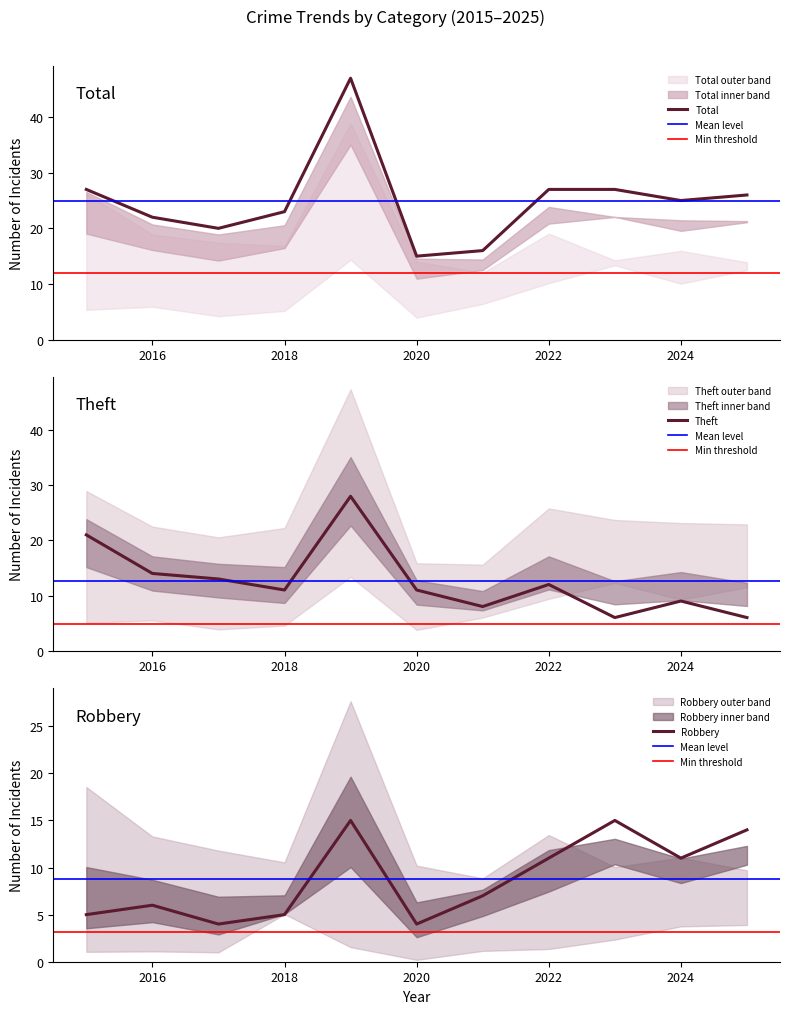

True or false: Total has a value of 30 at 2016.

False